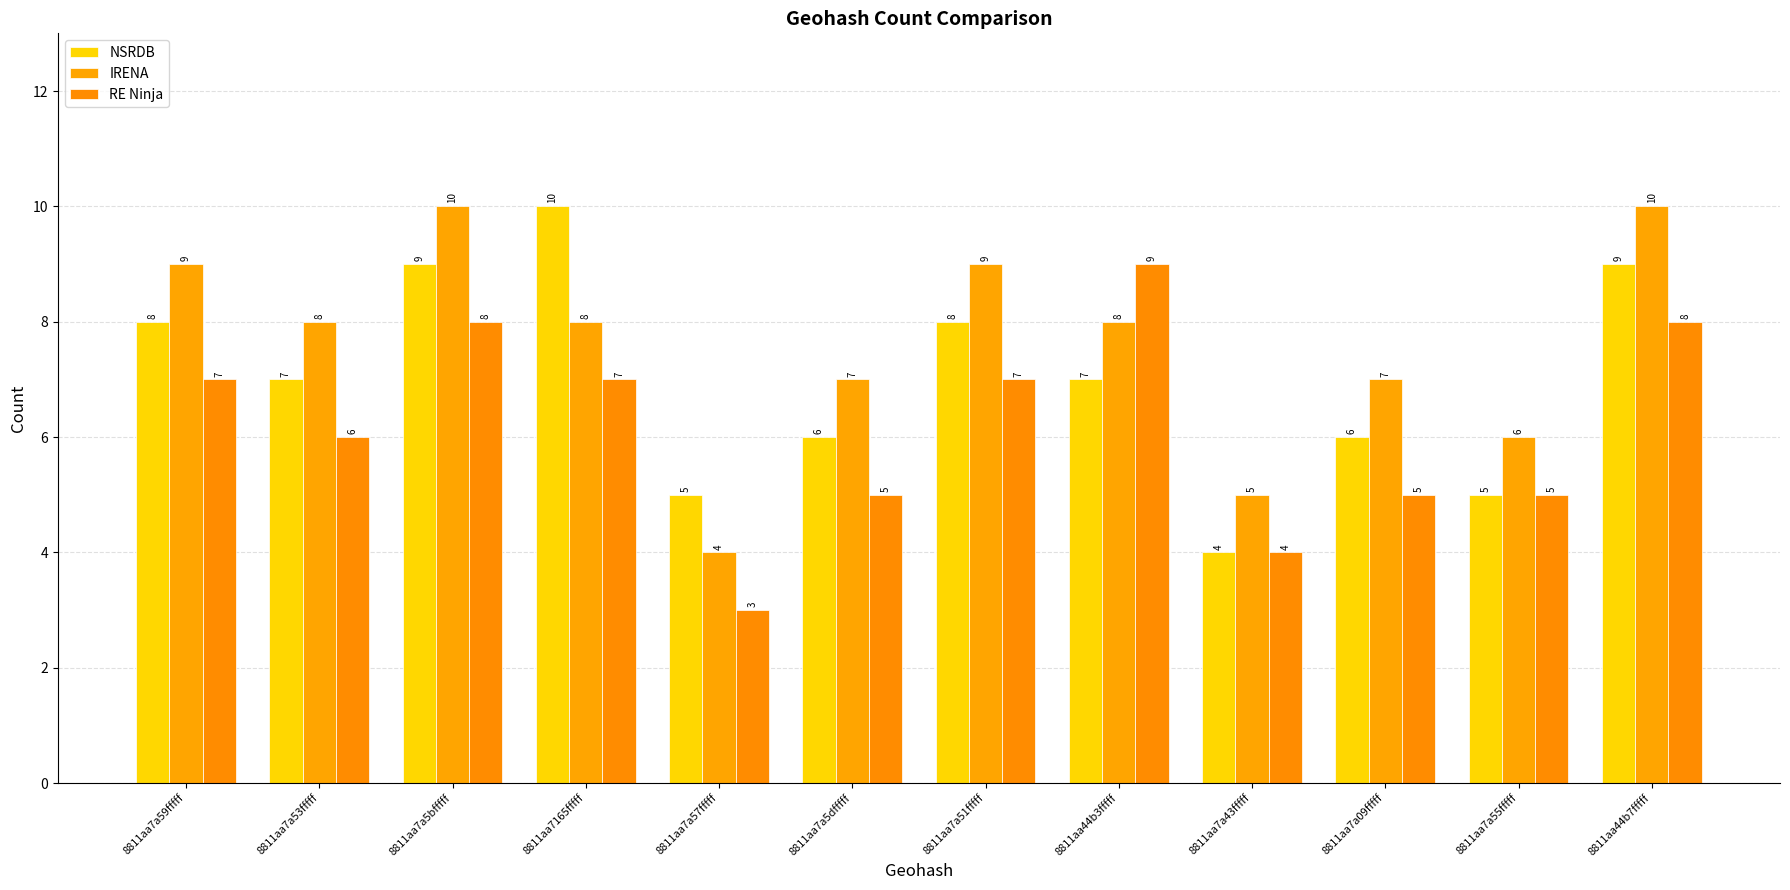

Rank the series by their maximum value, from lowest to highest.

RE Ninja, NSRDB, IRENA